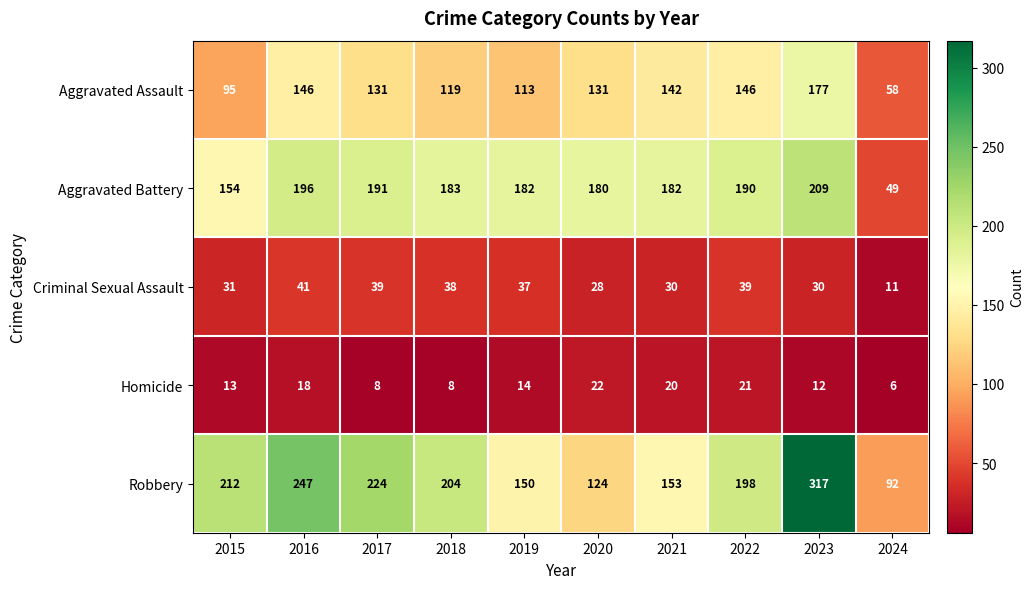

Is it true that Homicide equals 13 at 2018?

False